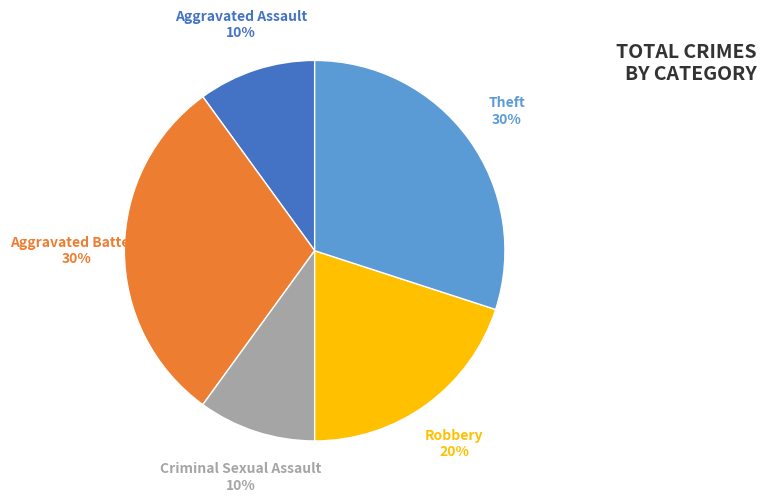

What percentage is the Aggravated Assault slice, to the nearest percent?

10%